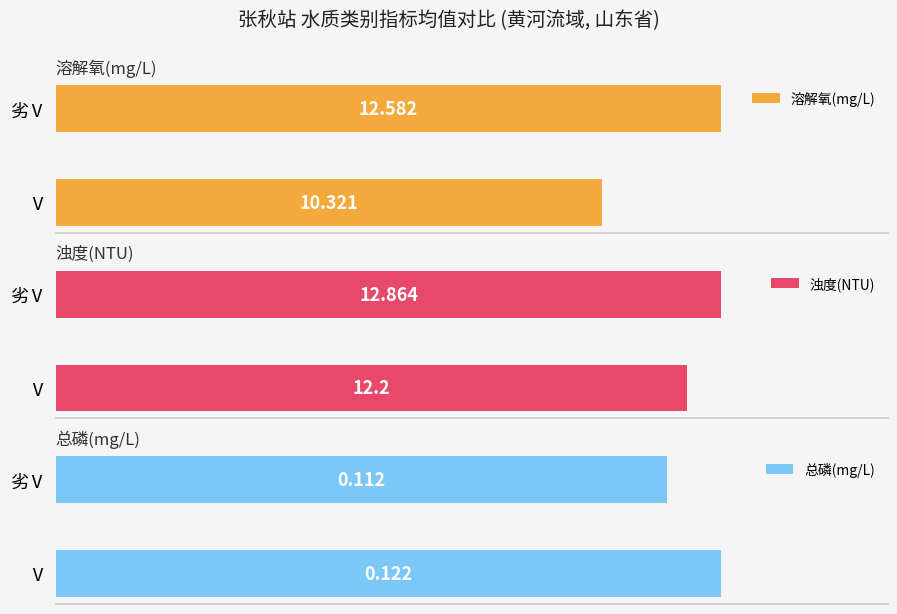

Which category has the lowest value in the 溶解氧(mg/L) series?

Ⅴ